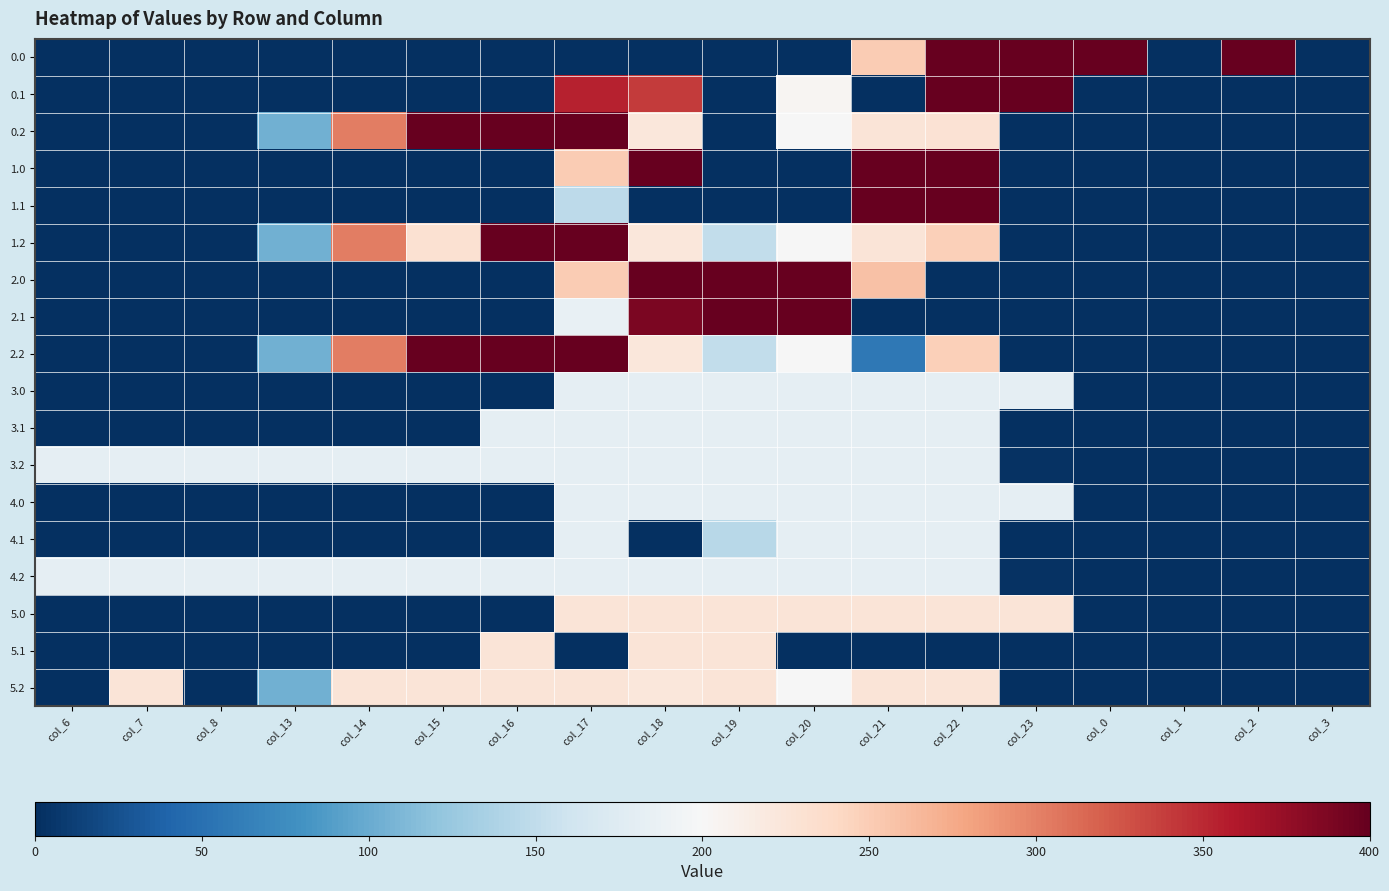

What is the total value across all series at col_17?

3930.8